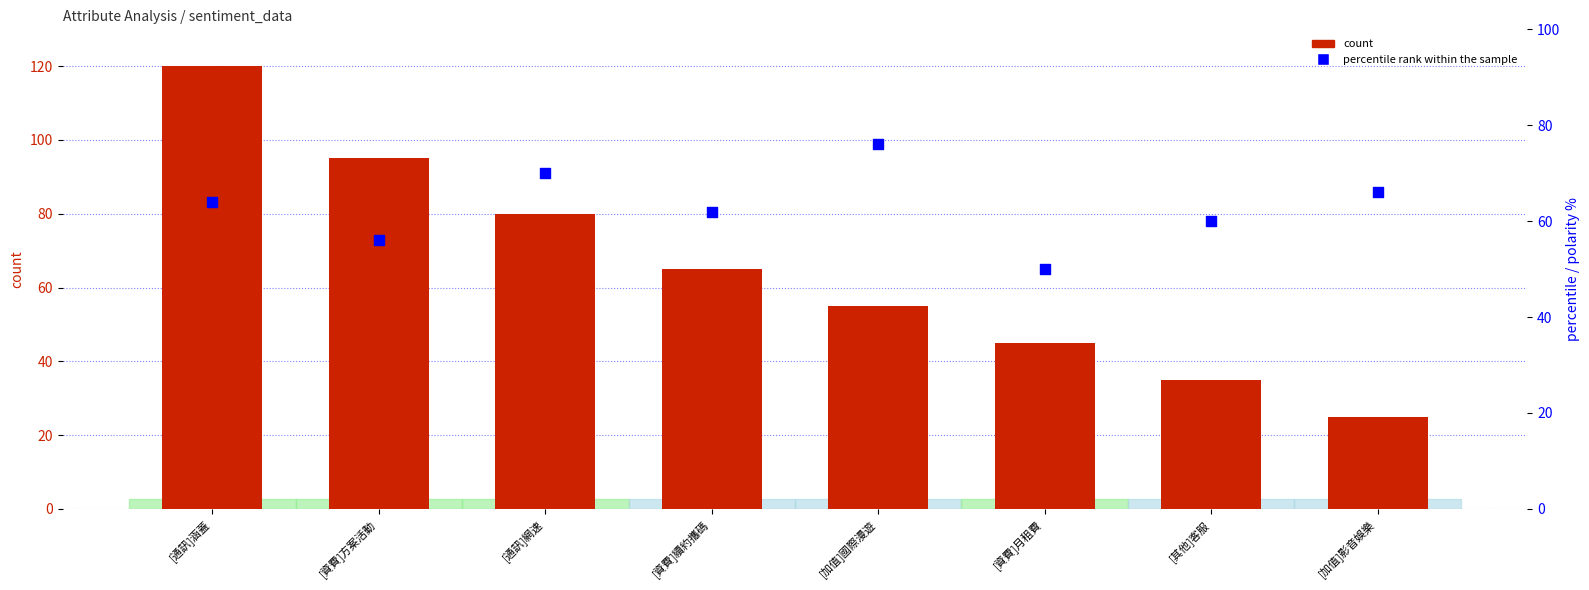

Which series reaches the minimum Y coordinate?

count